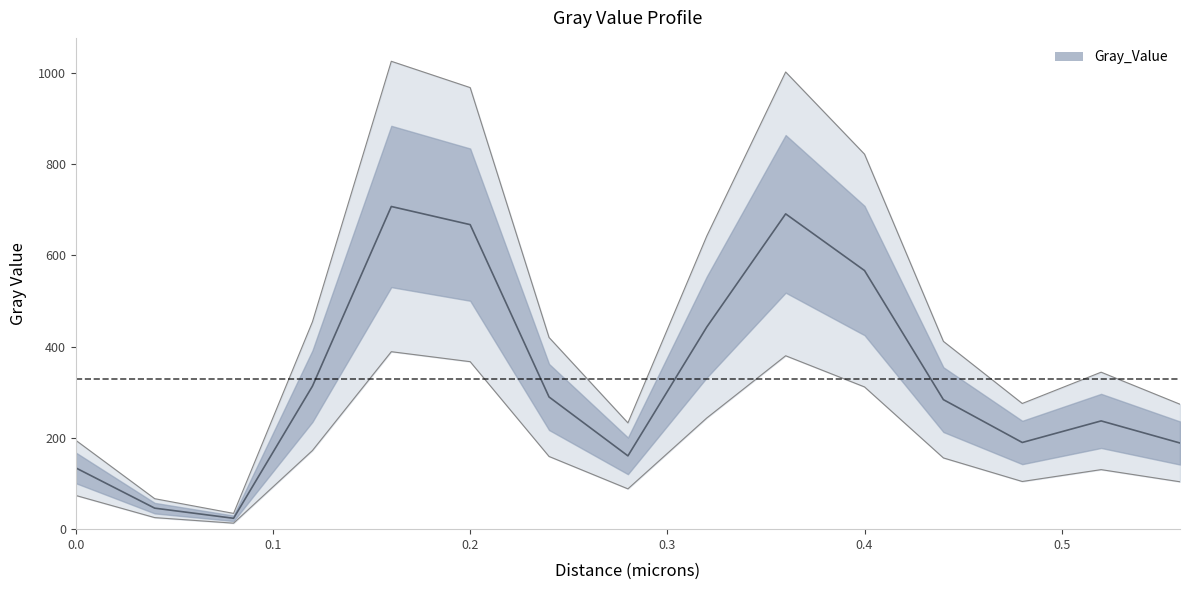

List the labels in order of value, smallest first.

0.08, 0.04, 0.0, 0.28, 0.56, 0.48, 0.52, 0.44, 0.24, 0.12, 0.32, 0.4, 0.2, 0.36, 0.16